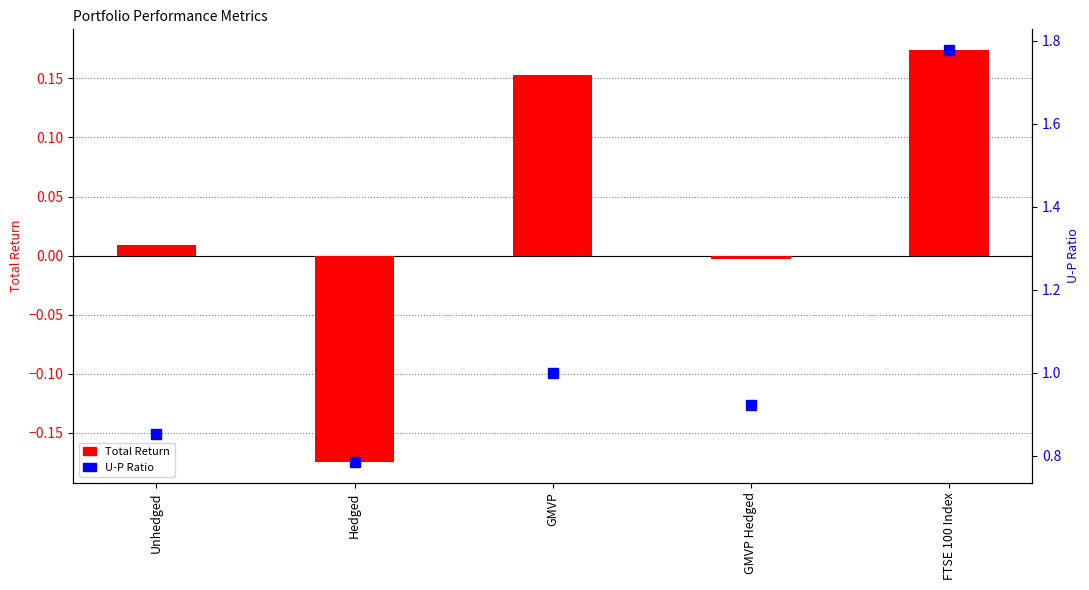

Reading left to right, what are all the values shown in this chart?

Total Return: Unhedged=0.0	Hedged=-0.2	GMVP=0.2	GMVP Hedged=-0.0	FTSE 100 Index=0.2
U-P Ratio: Unhedged=0.9	Hedged=0.8	GMVP=1.0	GMVP Hedged=0.9	FTSE 100 Index=1.8